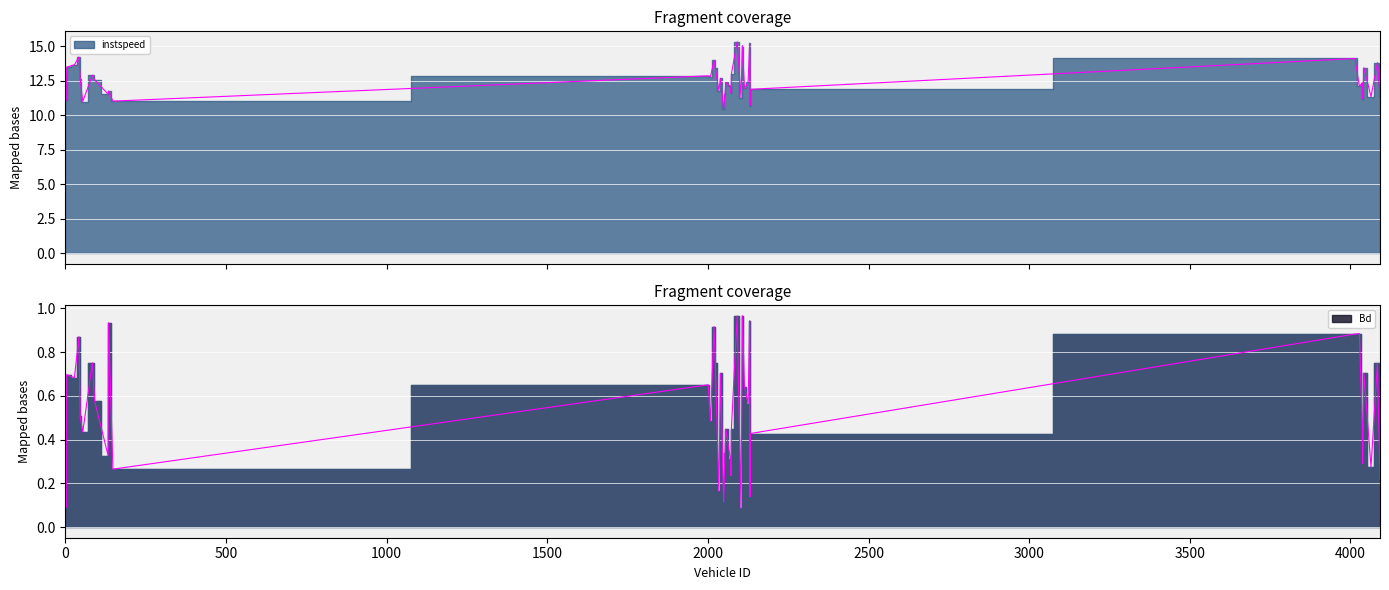

Which series changed the most between 91.0 and 4064.0?

instspeed